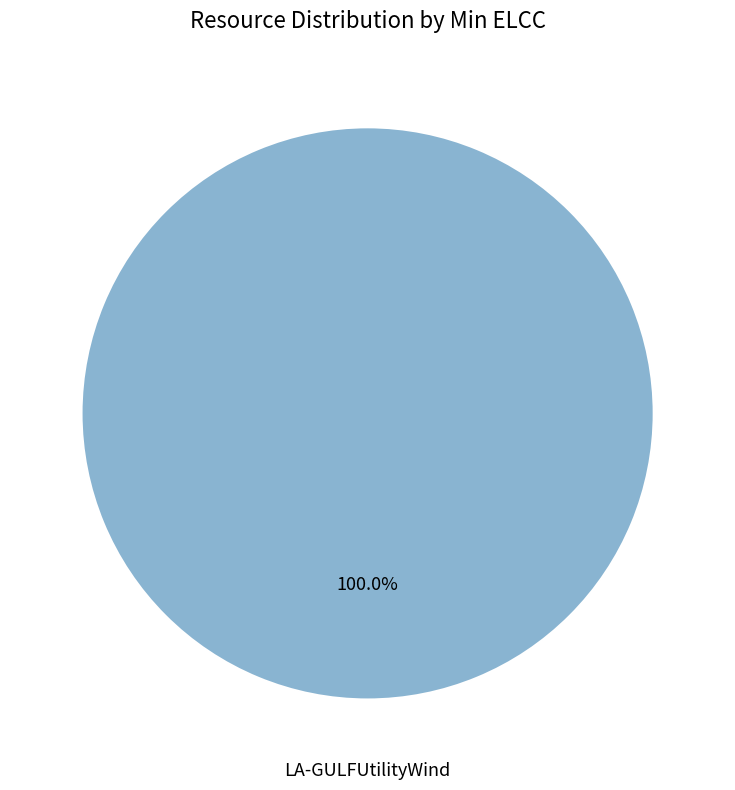

Is there a majority slice in this chart?

Yes